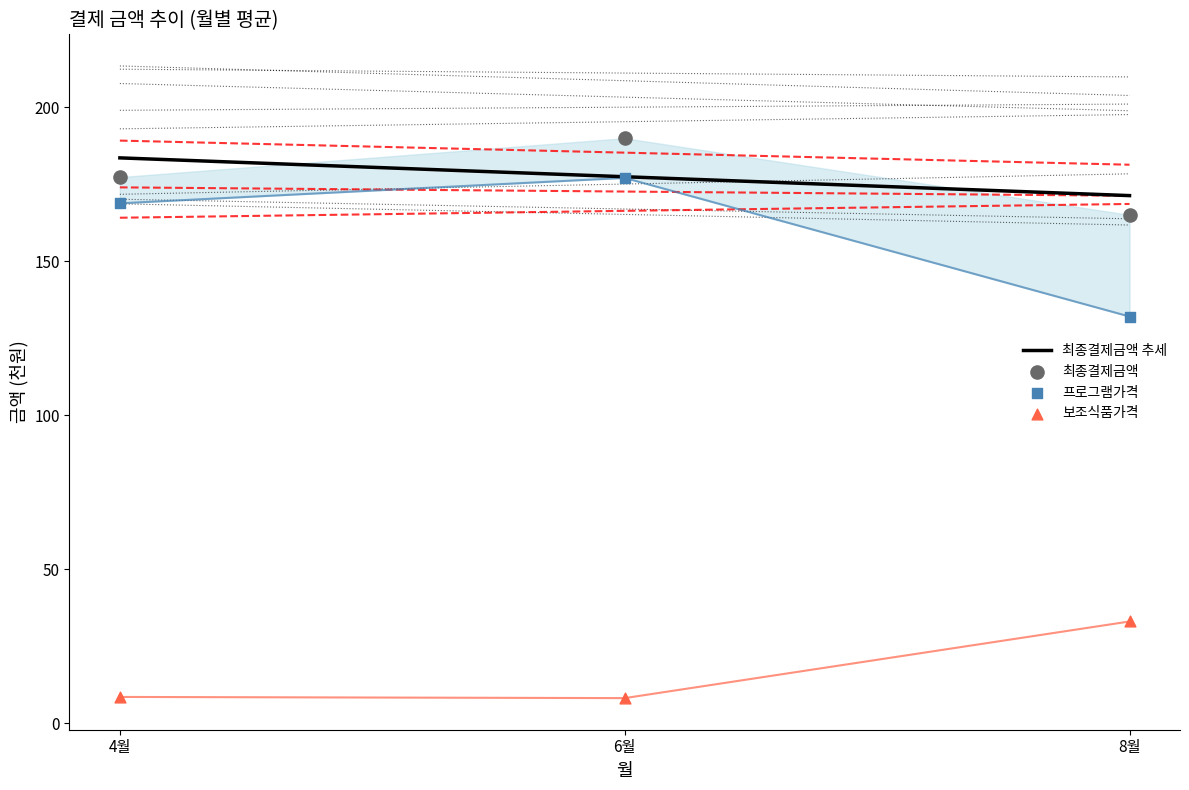

At which category is the sum across all series the highest?

6월